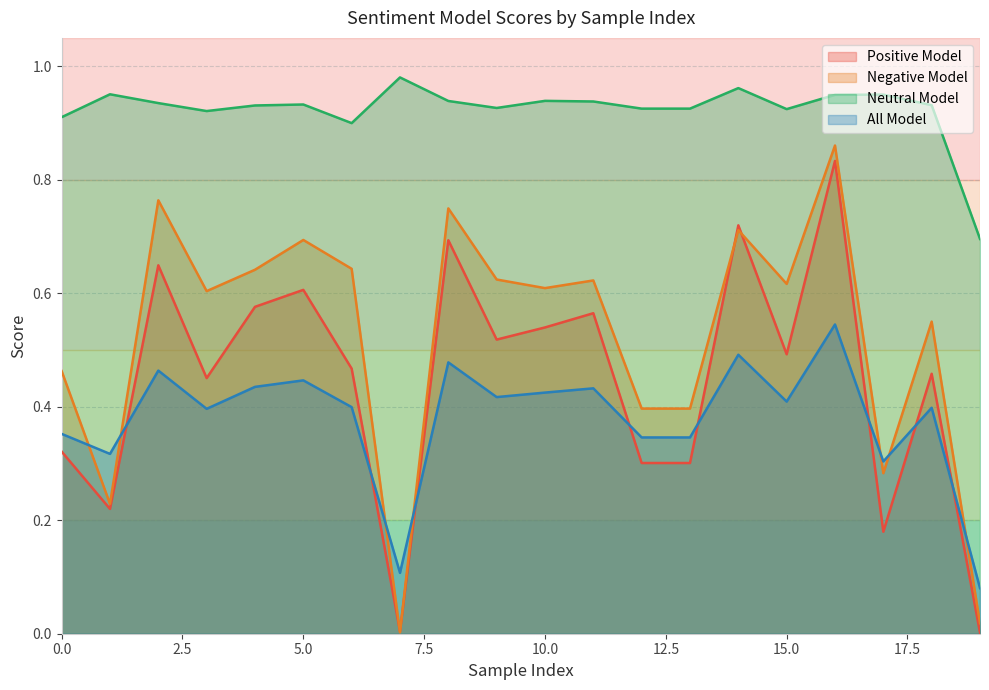

Between which two adjacent categories do Negative Model and Positive Model first intersect?

6 and 7